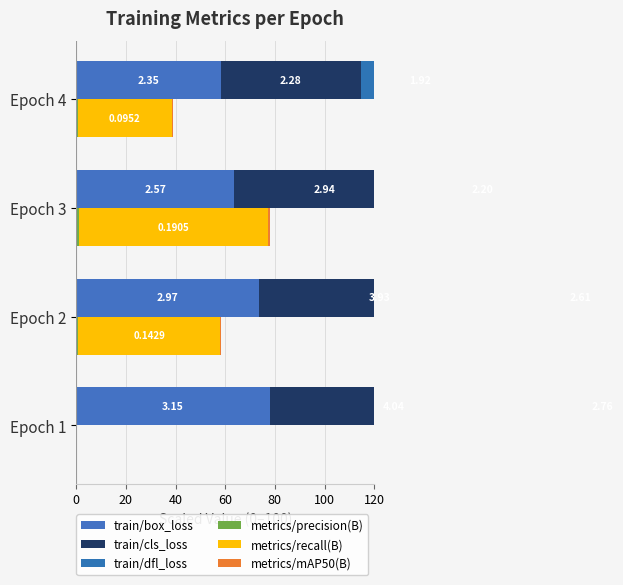

Reading right to left, transcribe all the data shown in this chart.

train/box_loss: 58.2	63.7	73.5	77.9
train/cls_loss: 56.5	72.7	97.3	100.0
train/dfl_loss: 47.6	54.5	64.7	68.4
metrics/precision(B): 0.5	1.1	0.8	0.0
metrics/recall(B): 38.1	76.2	57.1	0.0
metrics/mAP50(B): 0.4	0.9	0.5	0.0